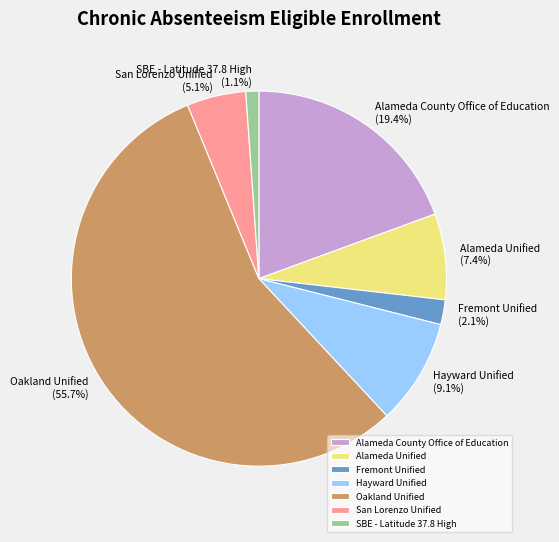

How many segments does this pie chart have?

7